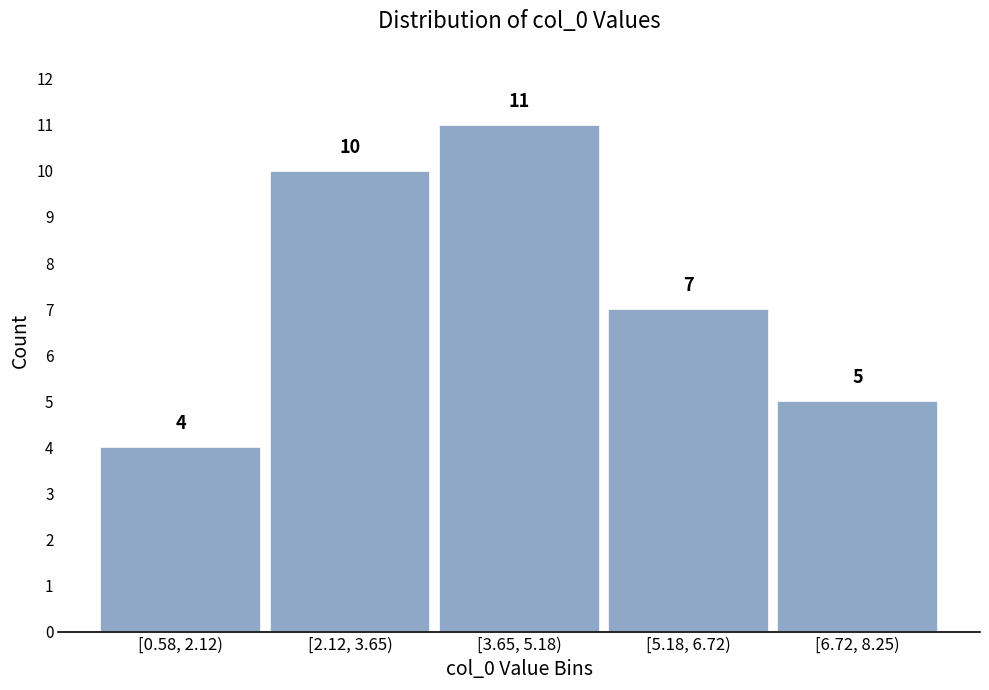

Reading left to right, what are all the values shown in this chart?

[0.58, 2.12)=4	[2.12, 3.65)=10	[3.65, 5.18)=11	[5.18, 6.72)=7	[6.72, 8.25)=5